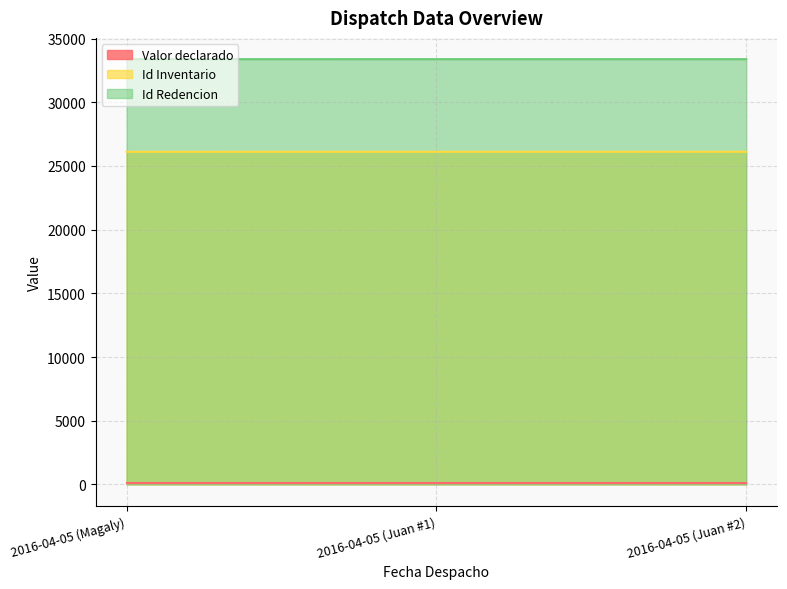

Does the chart have visible grid lines?

Yes